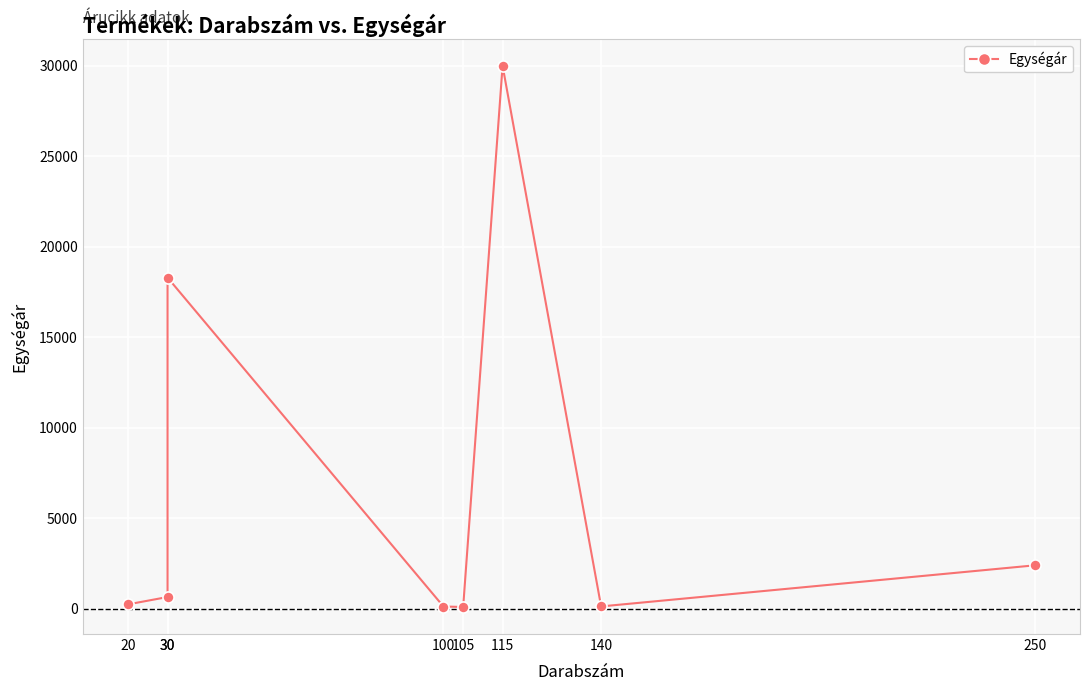

List the labels in order of value, smallest first.

105, 100, 140, 20, 30, 250, 30, 115